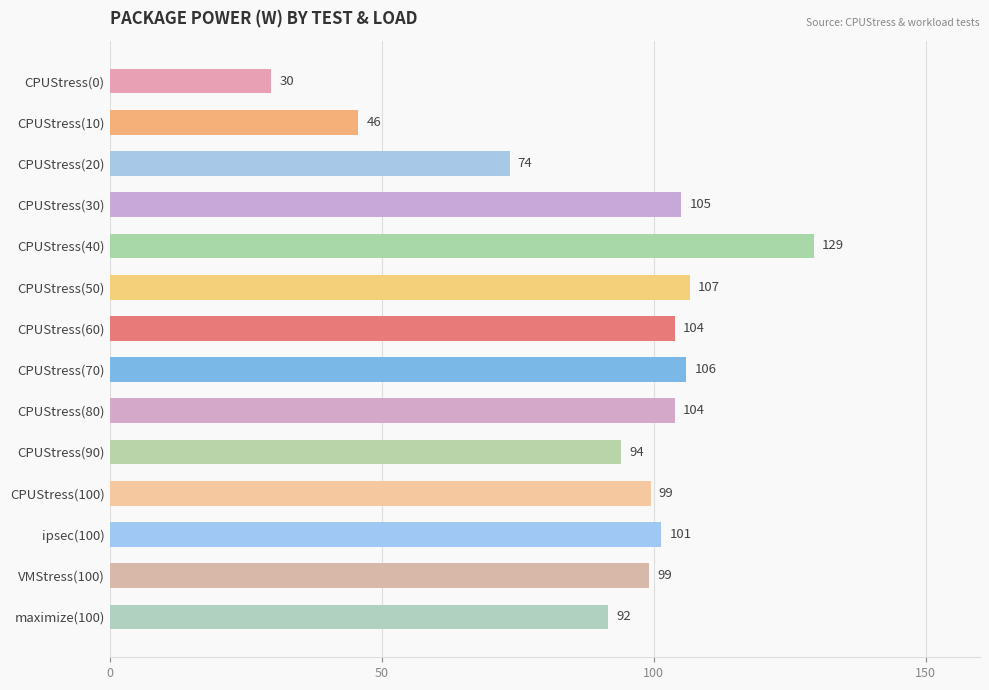

What is the smallest value displayed?

29.7